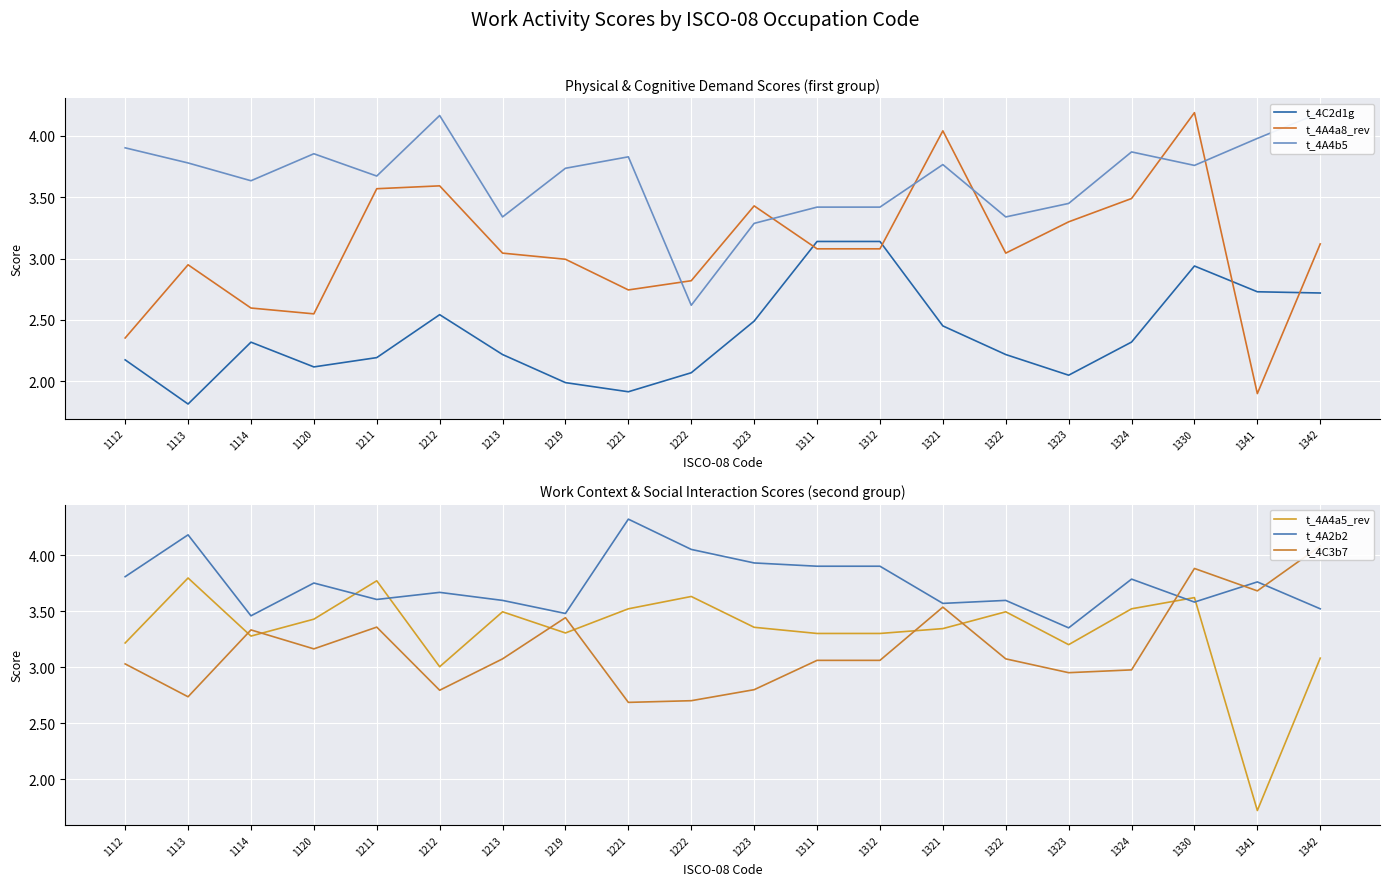

Rank the series at 1322 from lowest to highest value.

t_4C2d1g, t_4A4a8_rev, t_4C3b7, t_4A4b5, t_4A4a5_rev, t_4A2b2